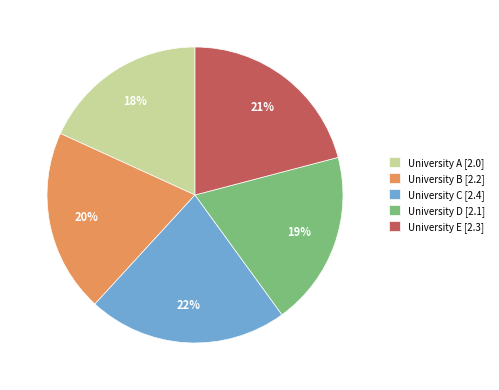

Approximately how many times larger is the value at University C compared to University A?

1.2